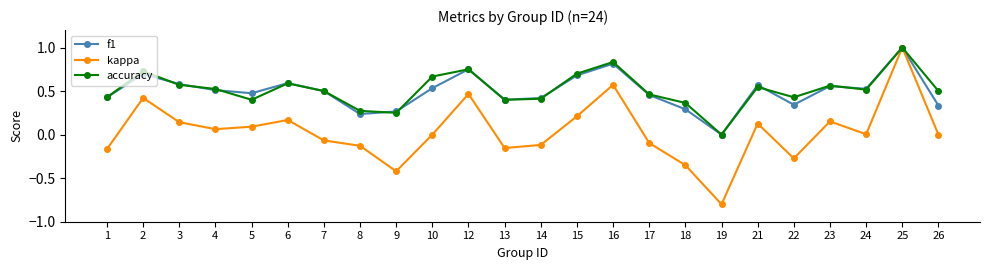

At which category is the sum across all series the highest?

25